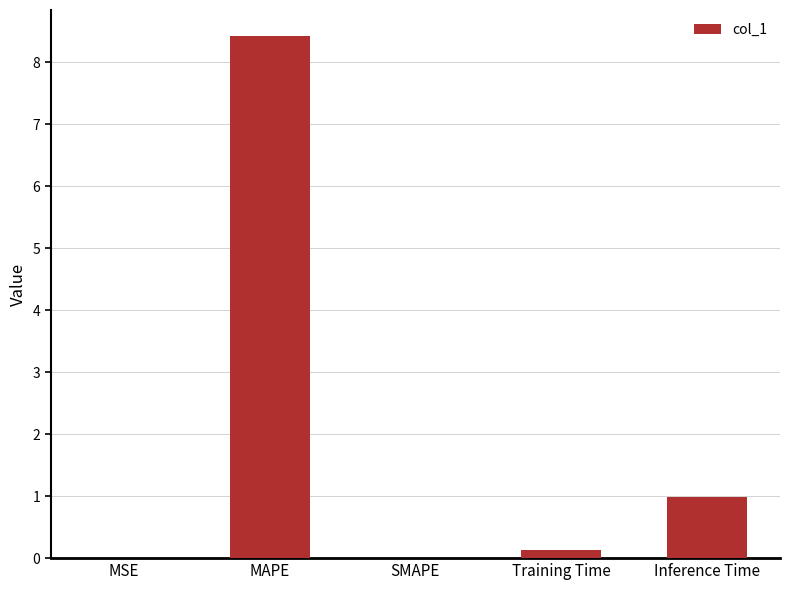

Which has a higher value, Inference Time or SMAPE?

Inference Time